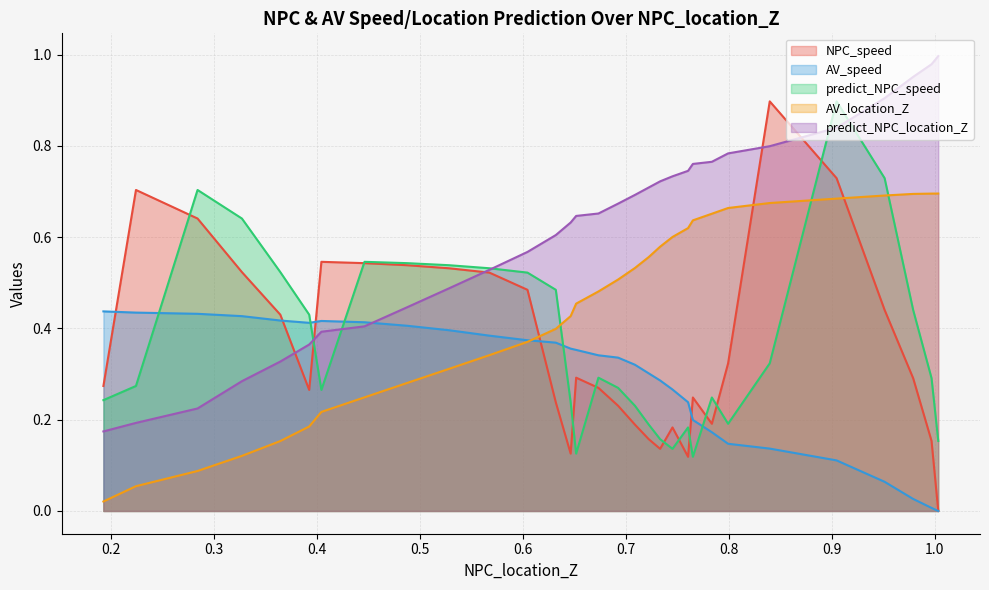

What is the difference between the AV_location_Z values at 0.9788722698505108 and 0.3927264286921569?

0.5